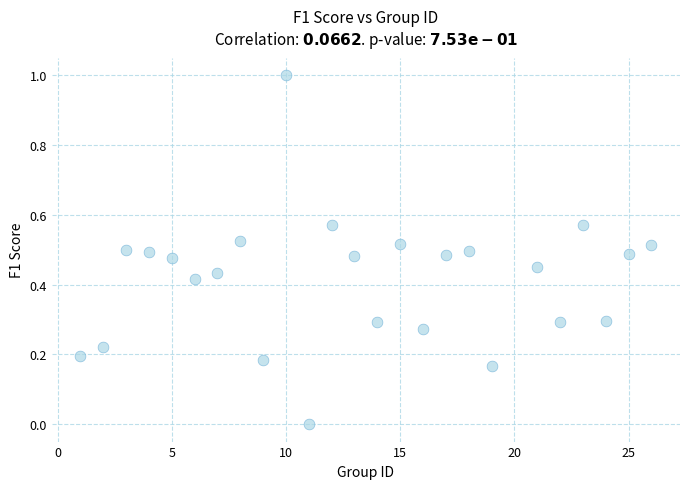

What is the range of X values (max minus min)?

25.0